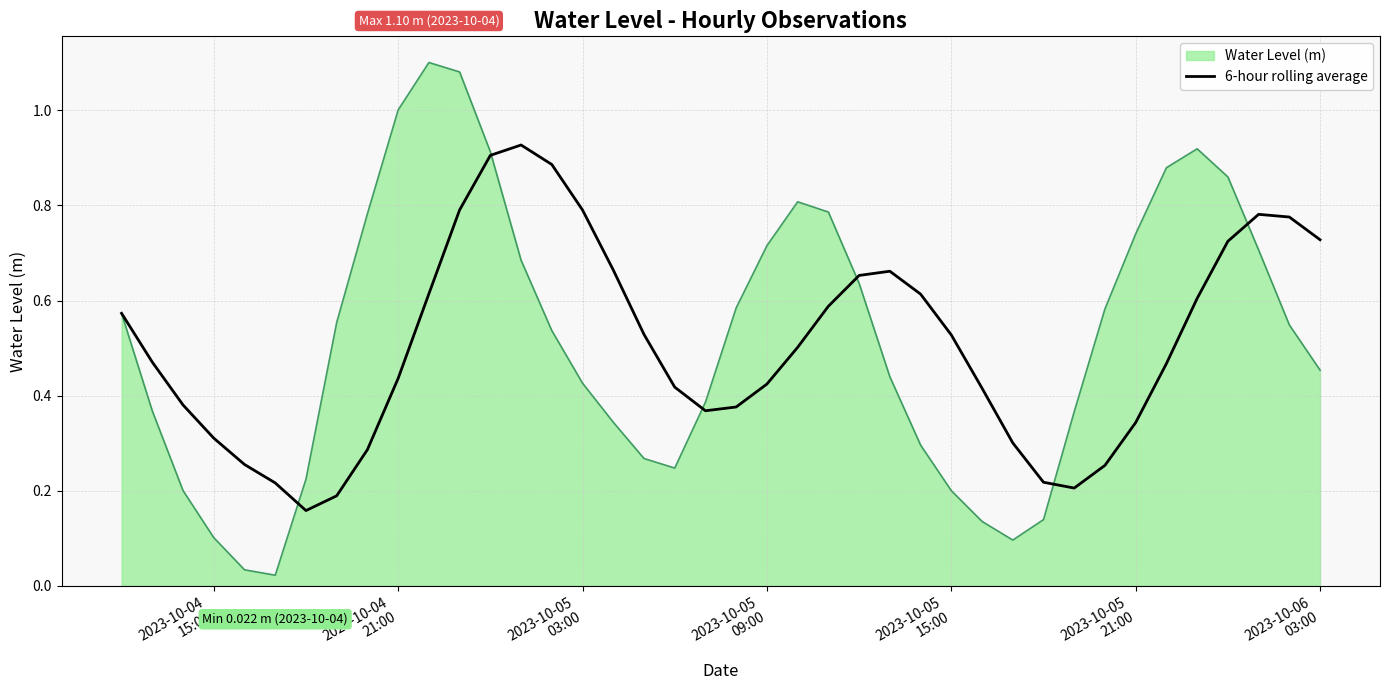

Which series has the widest spread of values?

Water Level (m)